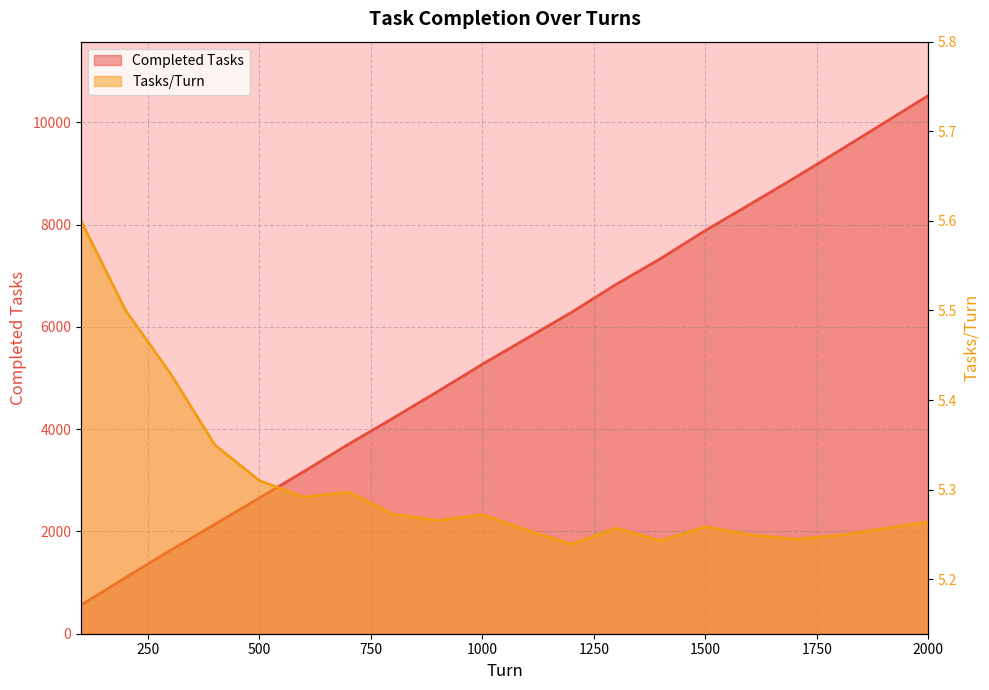

Where is Completed Tasks nearest to the value 5544?

1100